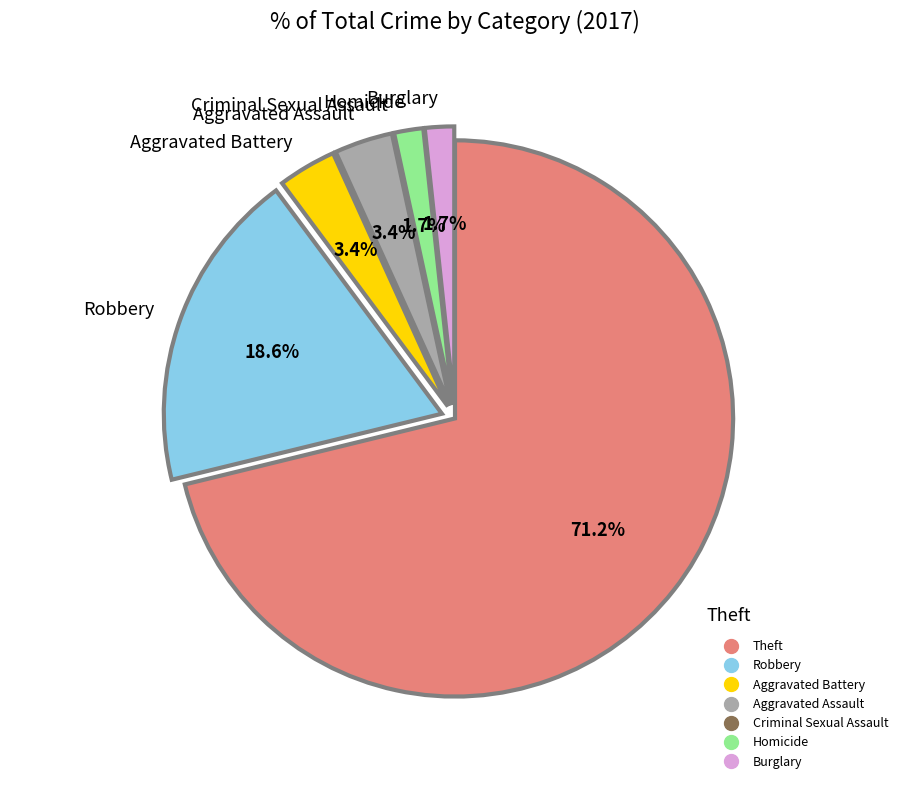

True or false: Theft accounts for 71% of the total.

True